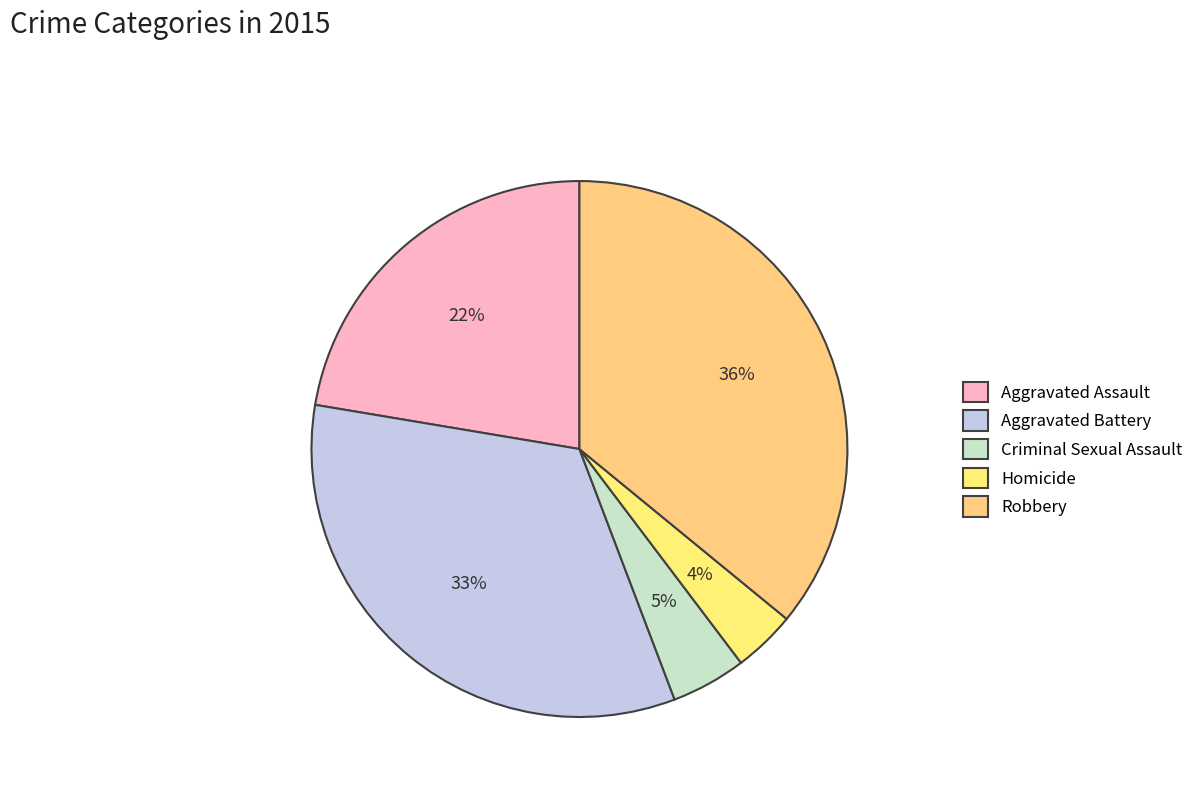

Does Aggravated Battery represent more than half of the total?

No